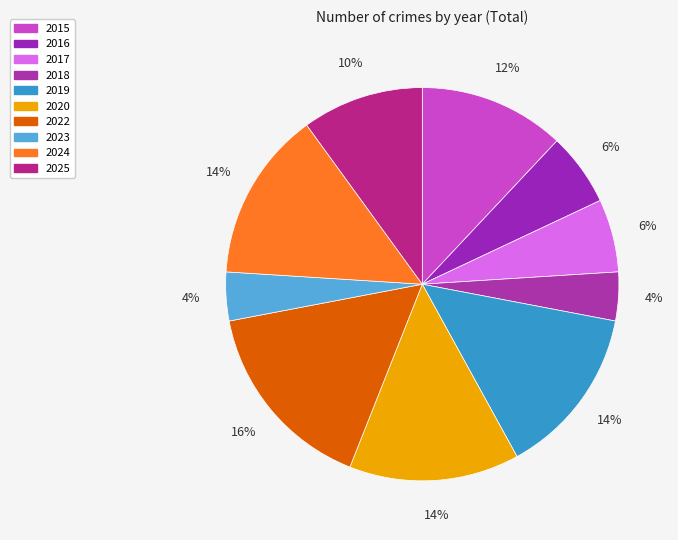

Is there a majority slice in this chart?

No